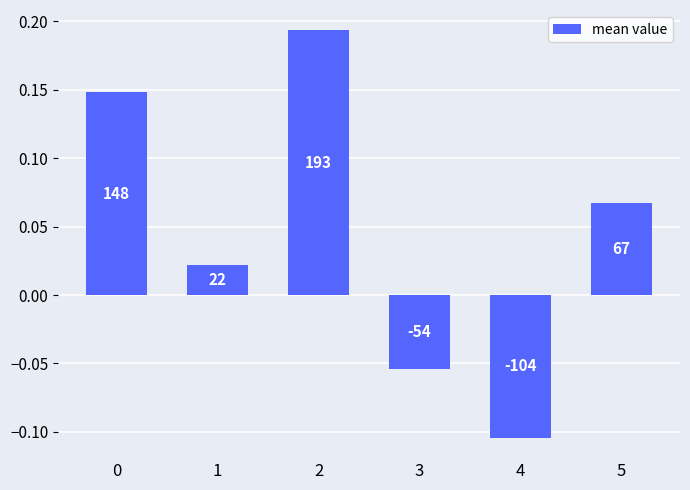

Which has a higher value, 1 or 4?

1